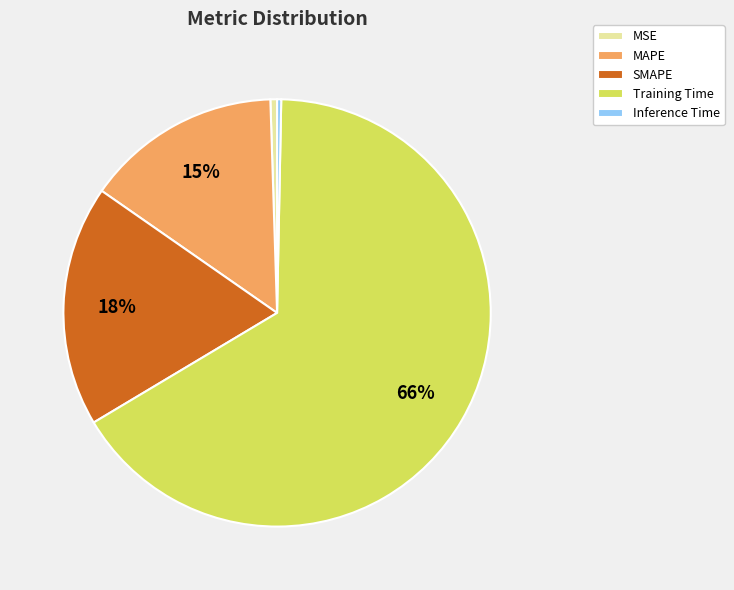

The SMAPE slice represents 18% of the pie. True or false?

True